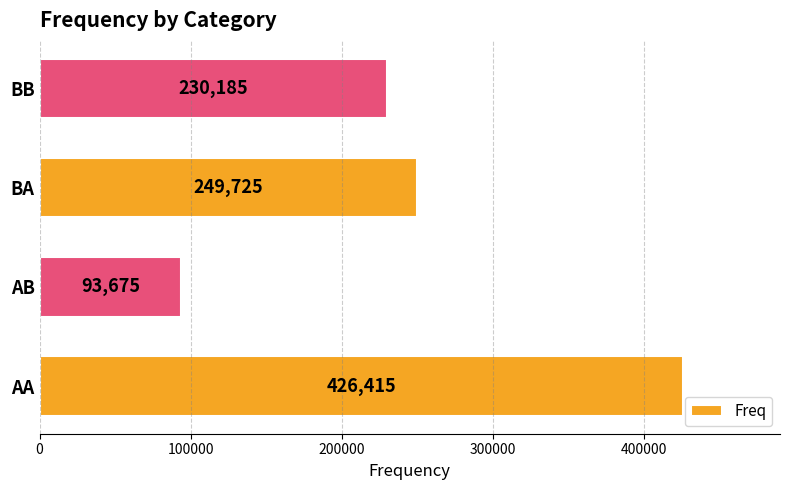

True or false: the data shows 230185 at BB.

True